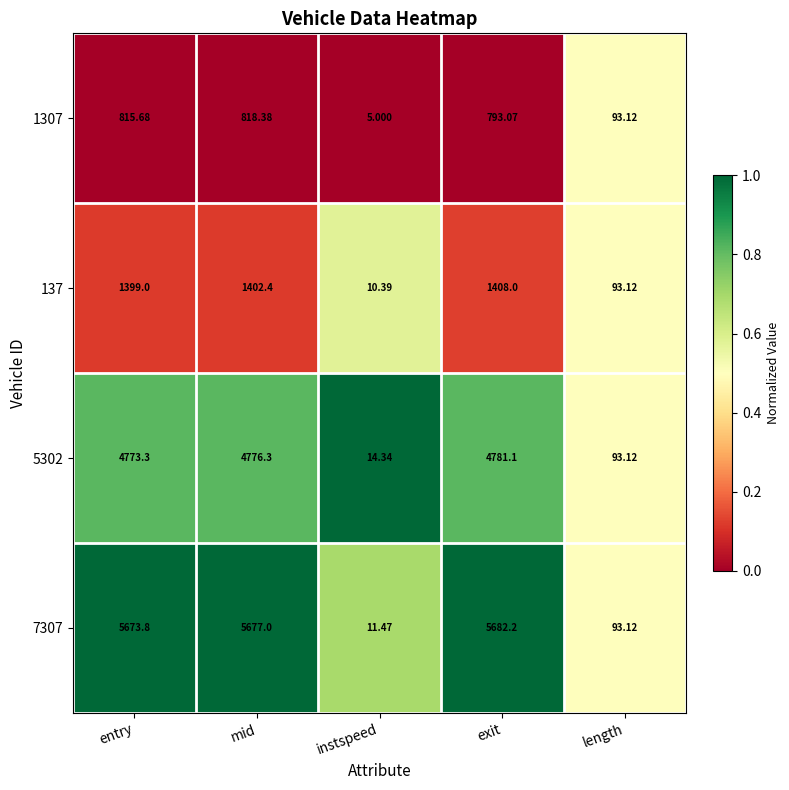

Rank the series at exit from lowest to highest value.

1307, 137, 5302, 7307